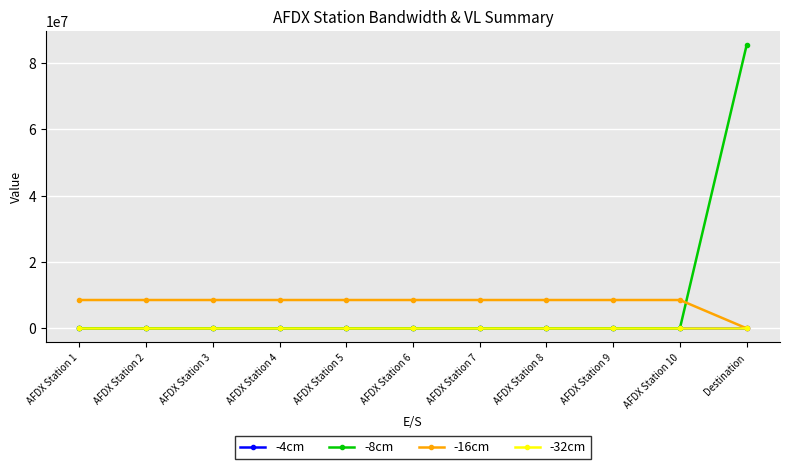

Does the chart have visible grid lines?

Yes